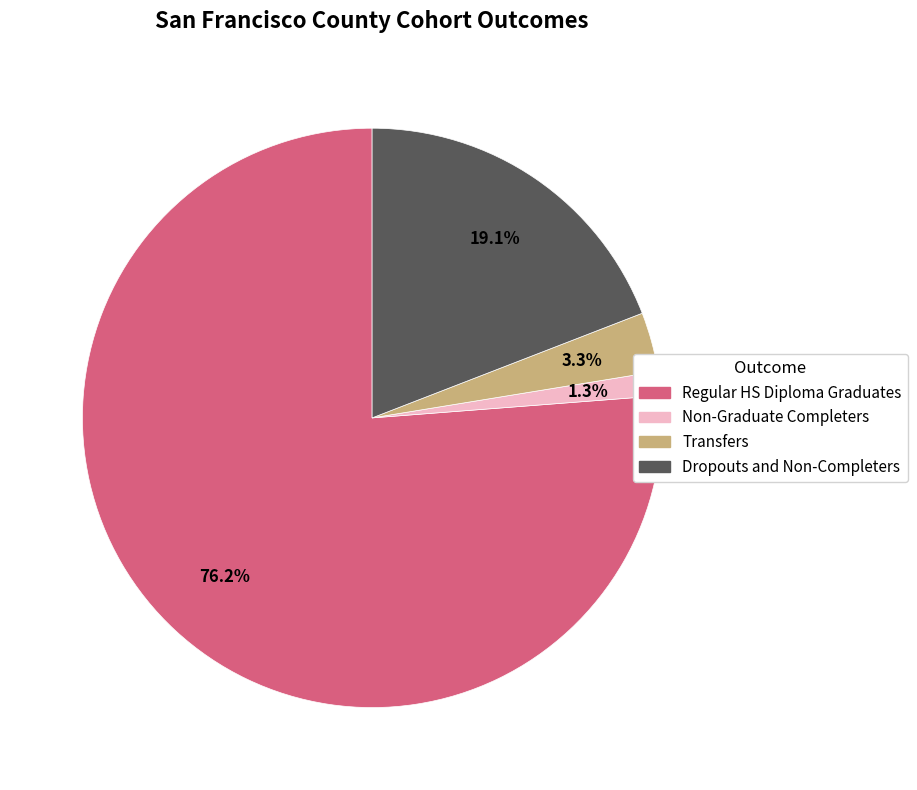

Does any single category account for the majority?

Yes